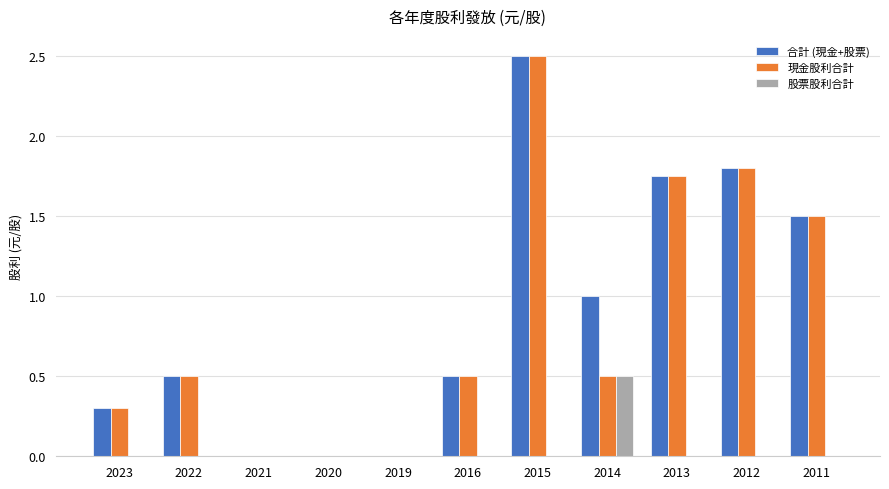

What is the sum of all 股票股利合計 values?

0.5